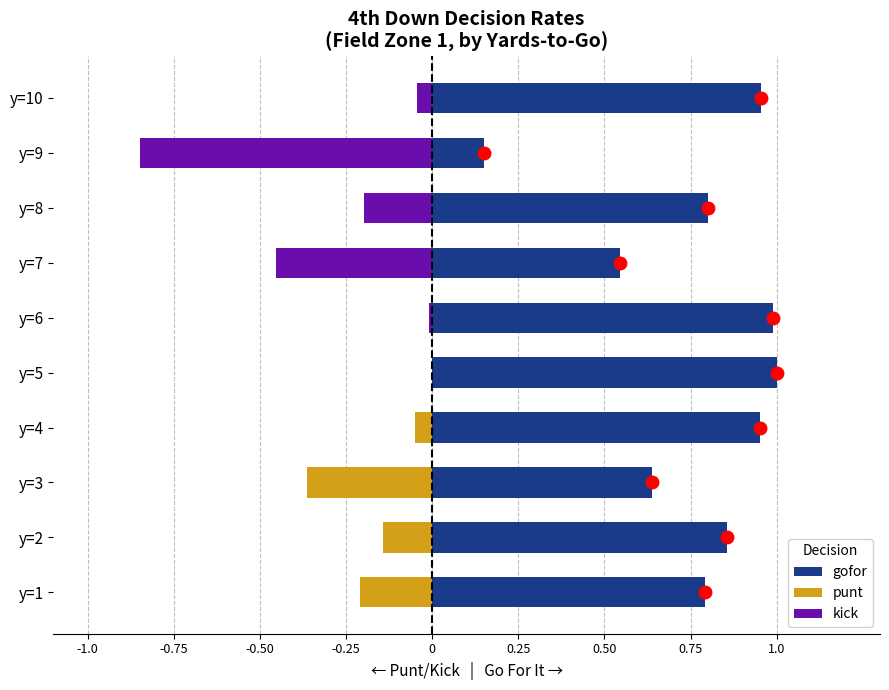

How many negative values does the punt series have?

4